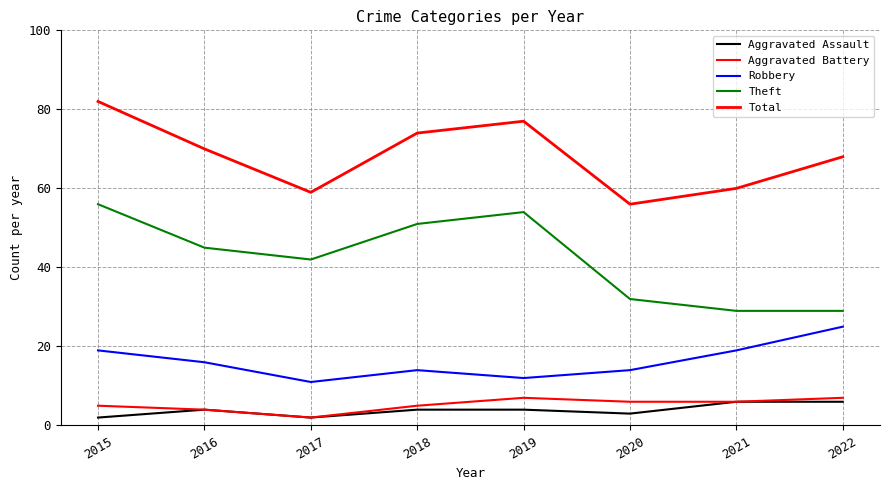

True or false: Total has more than 1 interior local peaks.

False